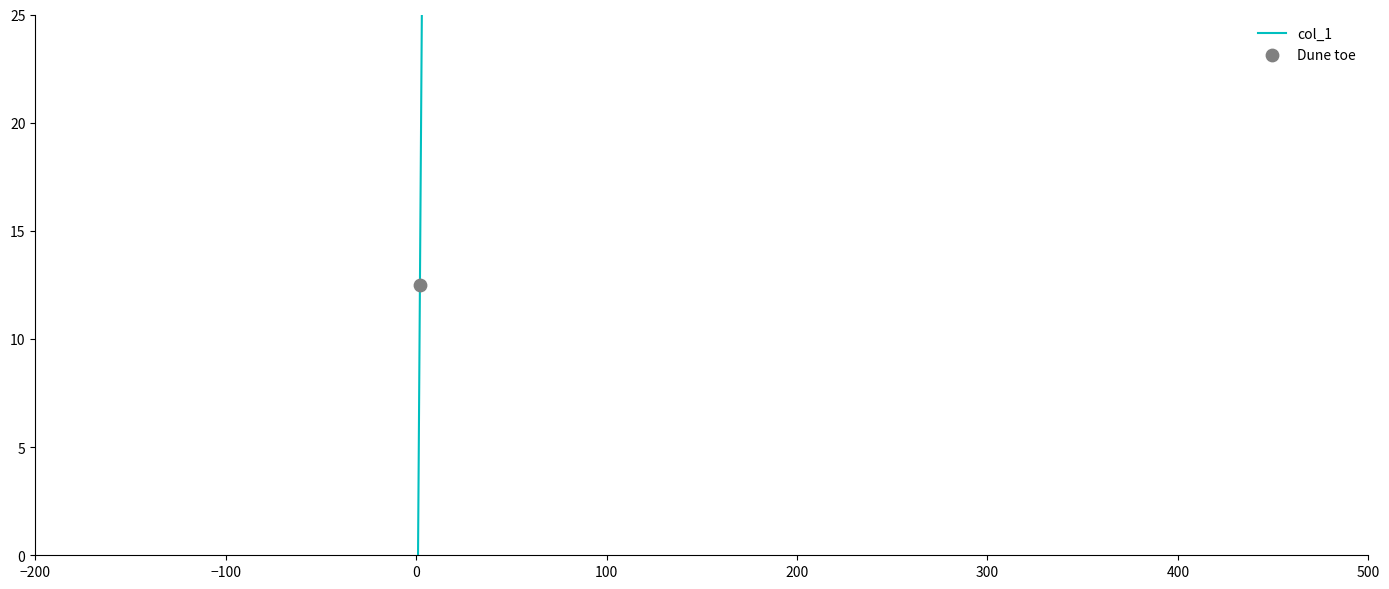

What is the sum of all values?

37.5